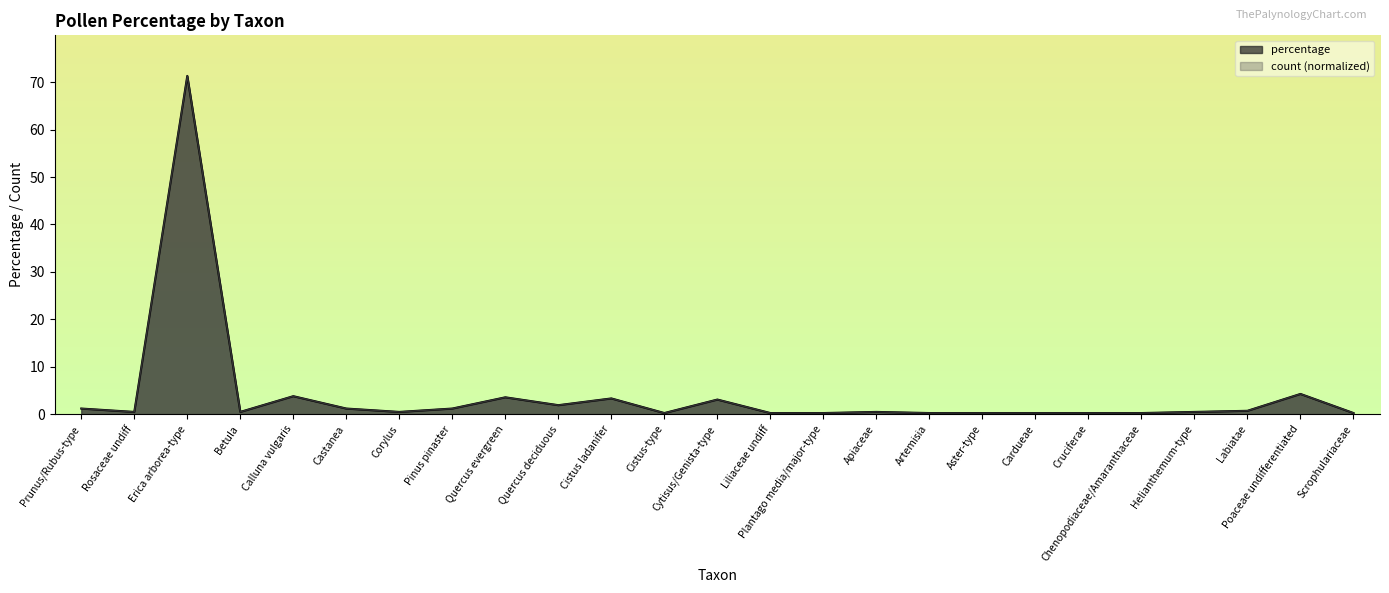

At which category does percentage reach its first local peak?

Erica arborea-type